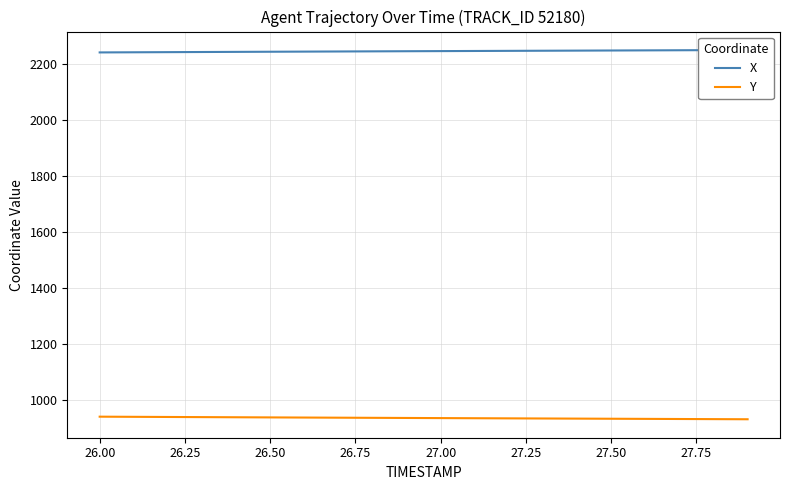

True or false: Y has more than 0 points higher than both neighbors.

False